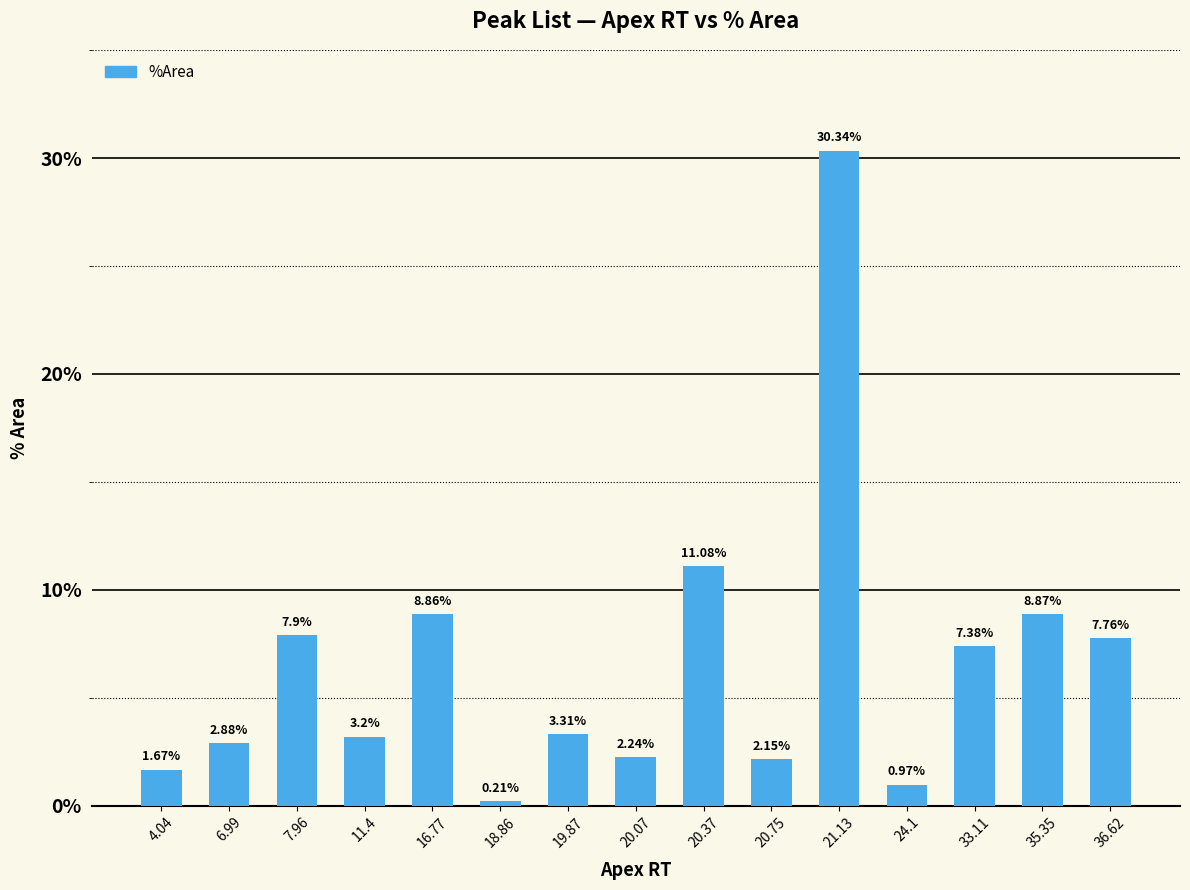

What is the change in value from 6.99 to 21.13?

+27.5